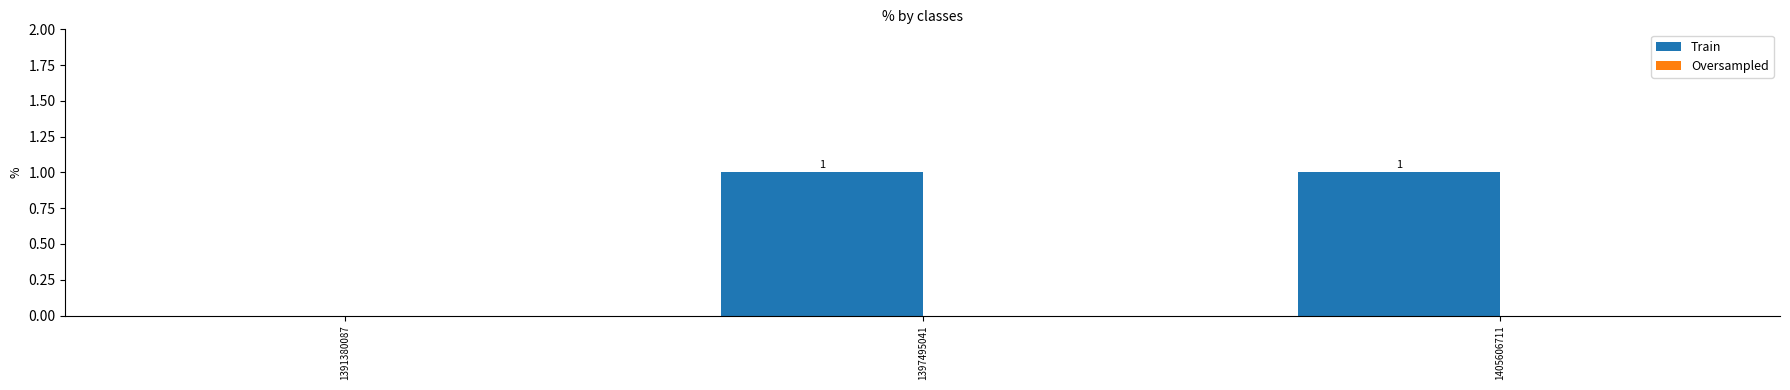

True or false: the data shows 1 at 1397495041.

True